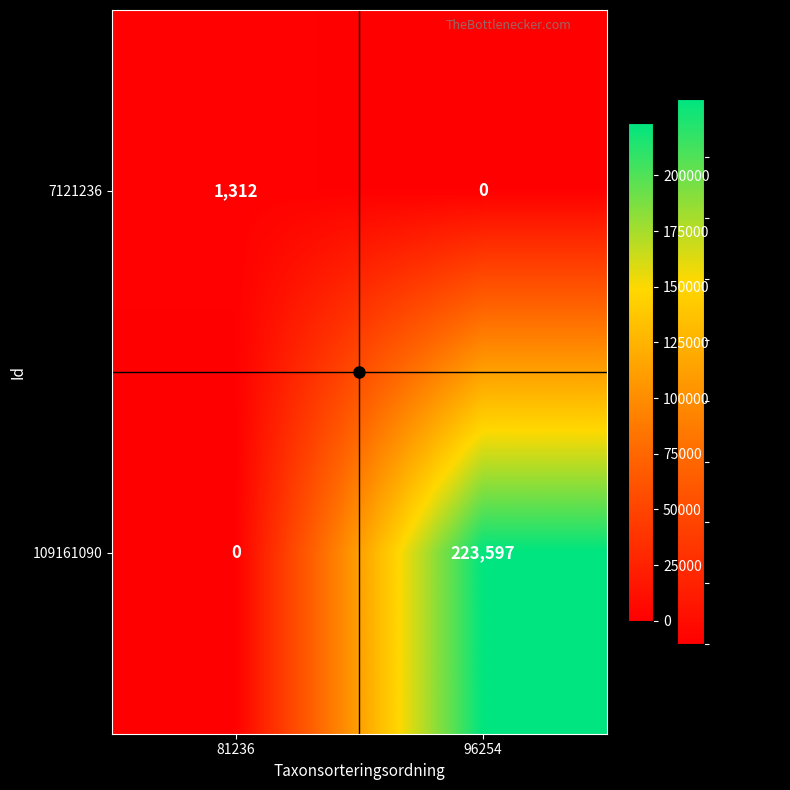

How many data points does each series have?

2